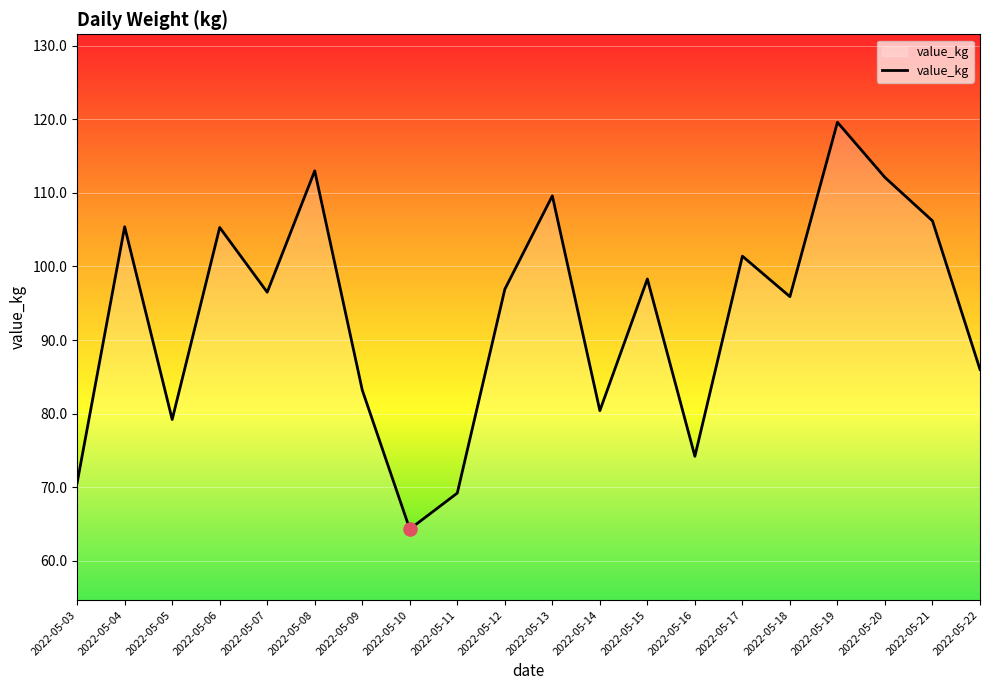

What is the change in value from 2022-05-16 to 2022-05-21?

+32.0